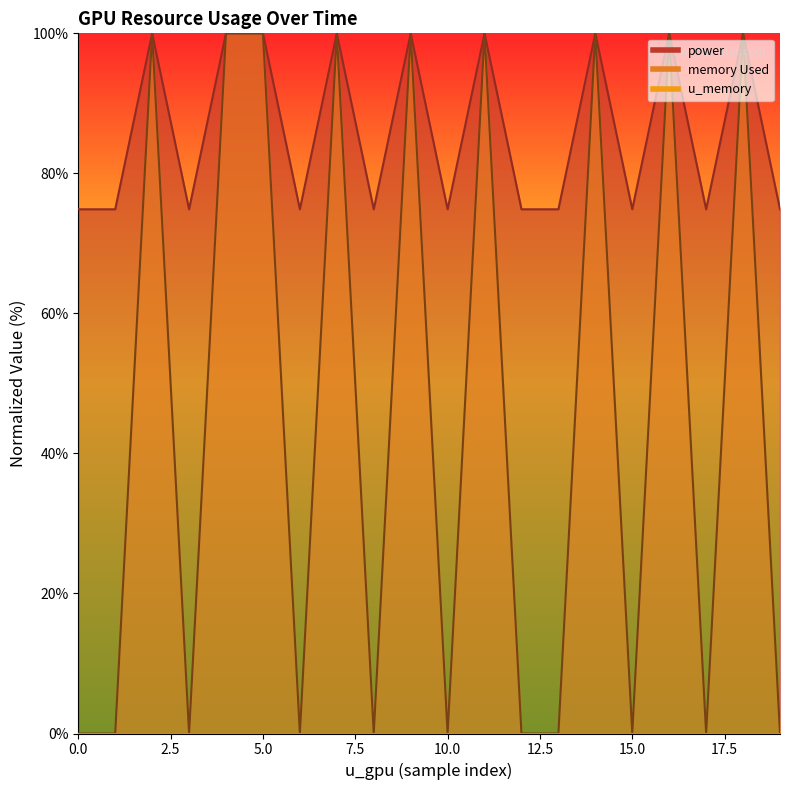

At how many categories does at least one series exceed 91?

9